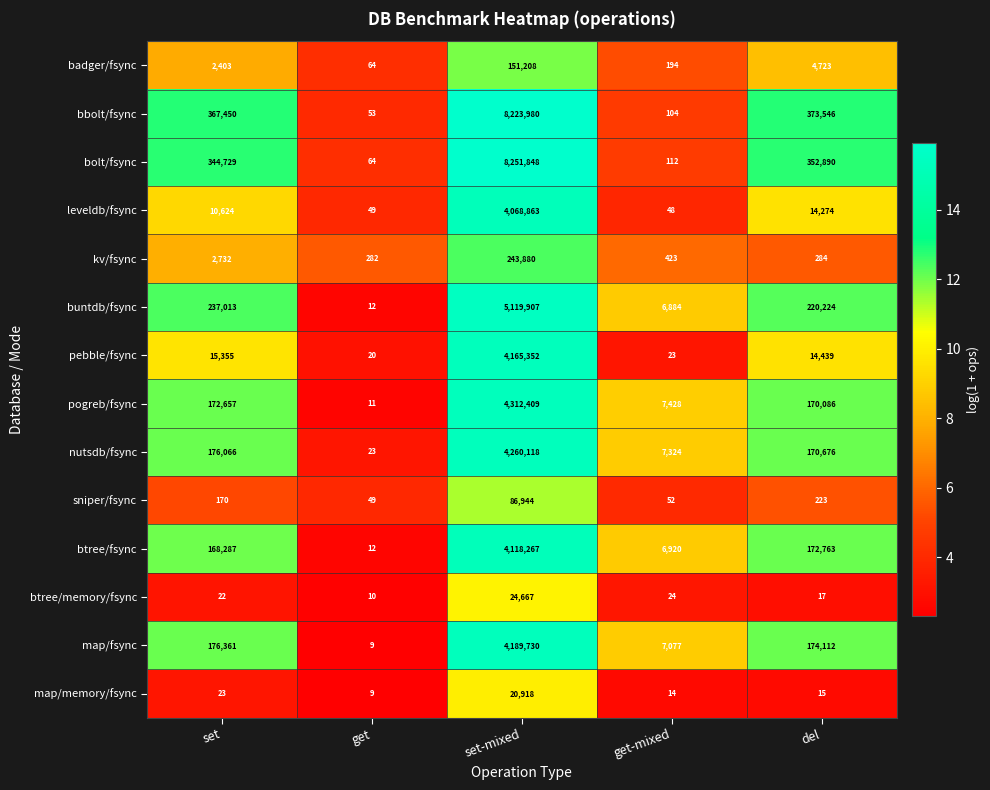

What is the difference between the highest and lowest values at get?

273